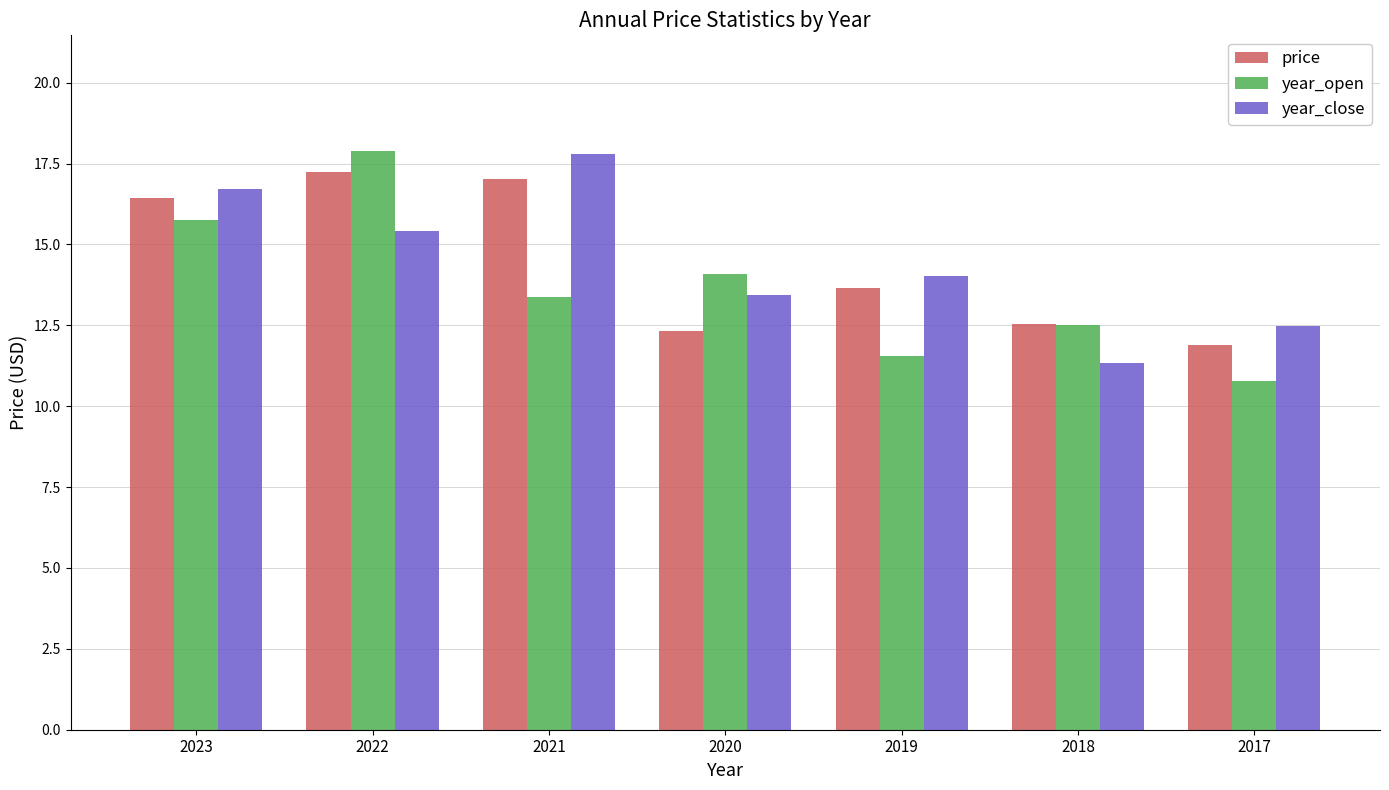

List the labels in order of year_open value, smallest first.

2017, 2019, 2018, 2021, 2020, 2023, 2022